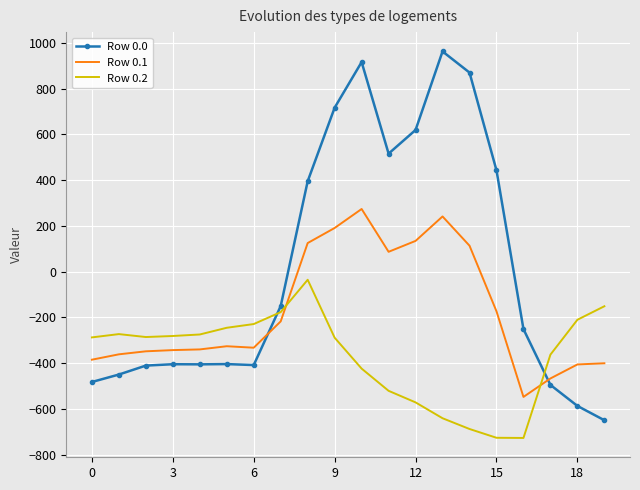

Rank the series by their average value, from lowest to highest.

Row 0.2, Row 0.1, Row 0.0